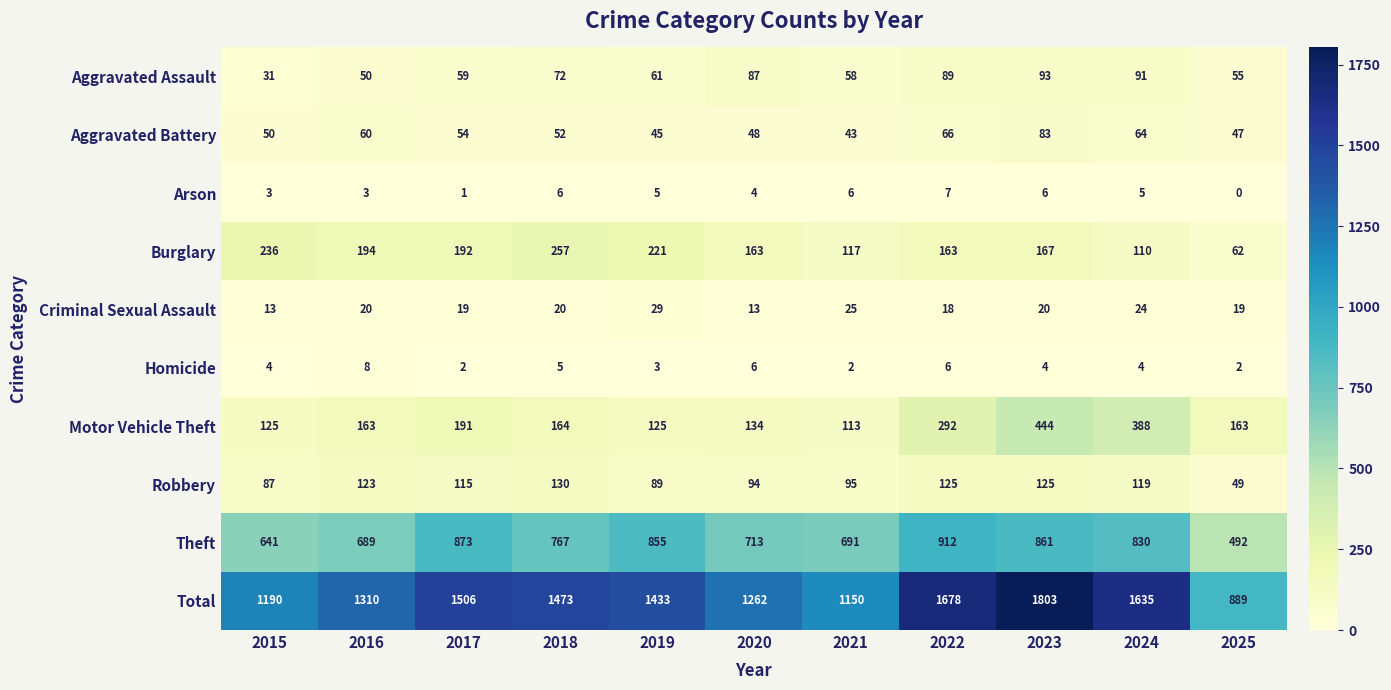

At which label does Aggravated Battery reach its peak?

2023